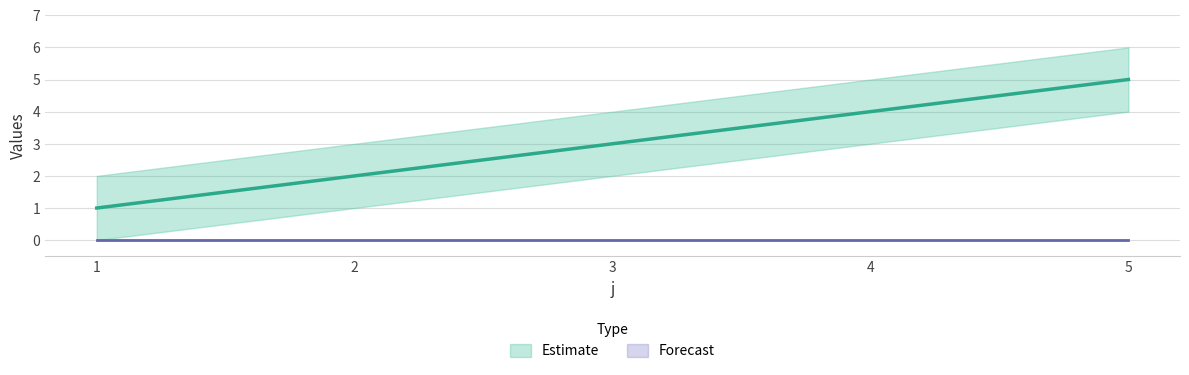

What is the difference between the second highest and minimum values?

3